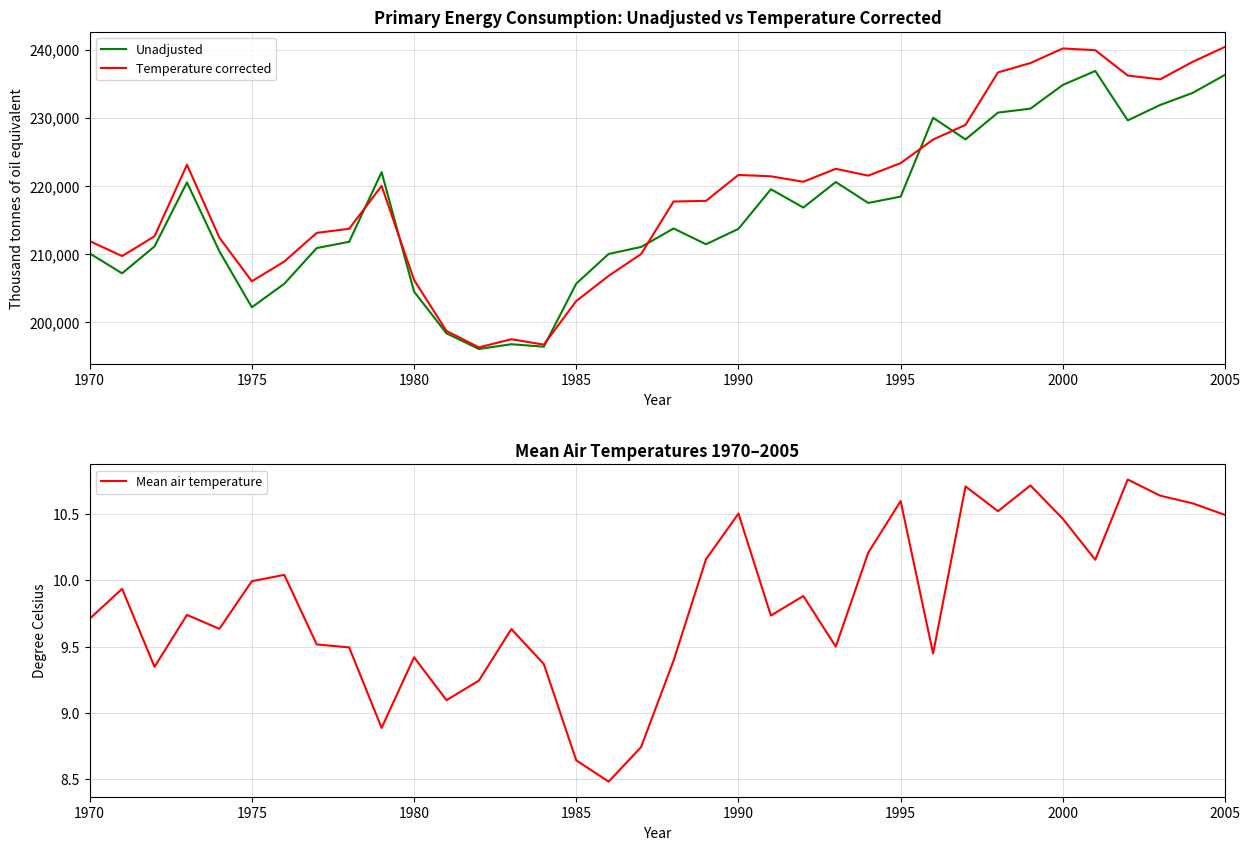

Rank the series by their maximum value, from highest to lowest.

Temperature corrected, Unadjusted, Mean air temperature